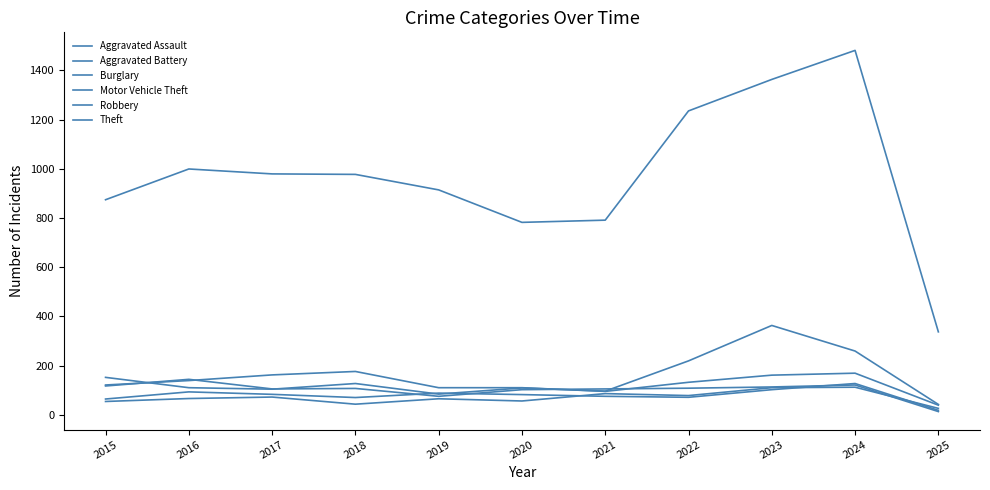

In Burglary, how many points are lower than both neighbors (excluding endpoints)?

1